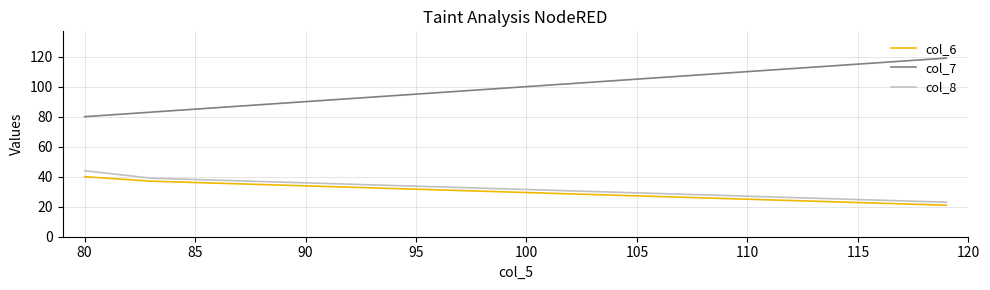

What is the difference between the second highest and minimum values in the col_8 series?

16